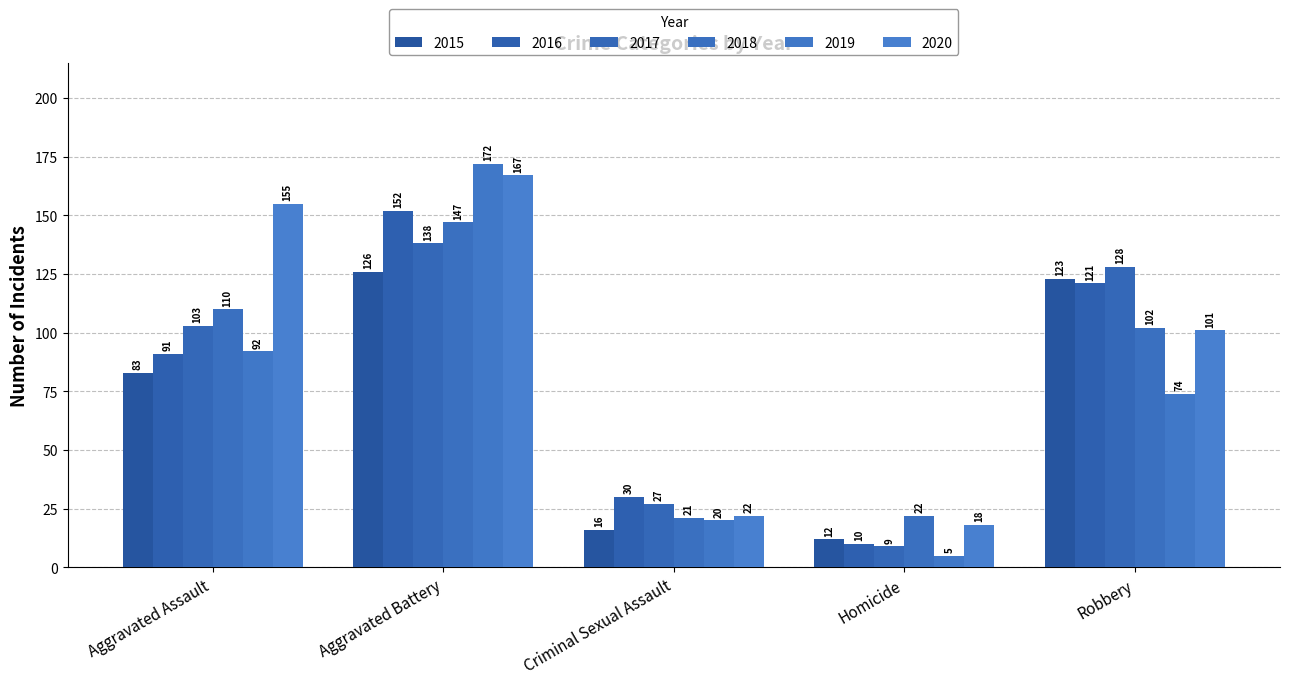

Reading left to right, list all the values displayed in this chart.

2015: 83	126	16	12	123
2016: 91	152	30	10	121
2017: 103	138	27	9	128
2018: 110	147	21	22	102
2019: 92	172	20	5	74
2020: 155	167	22	18	101